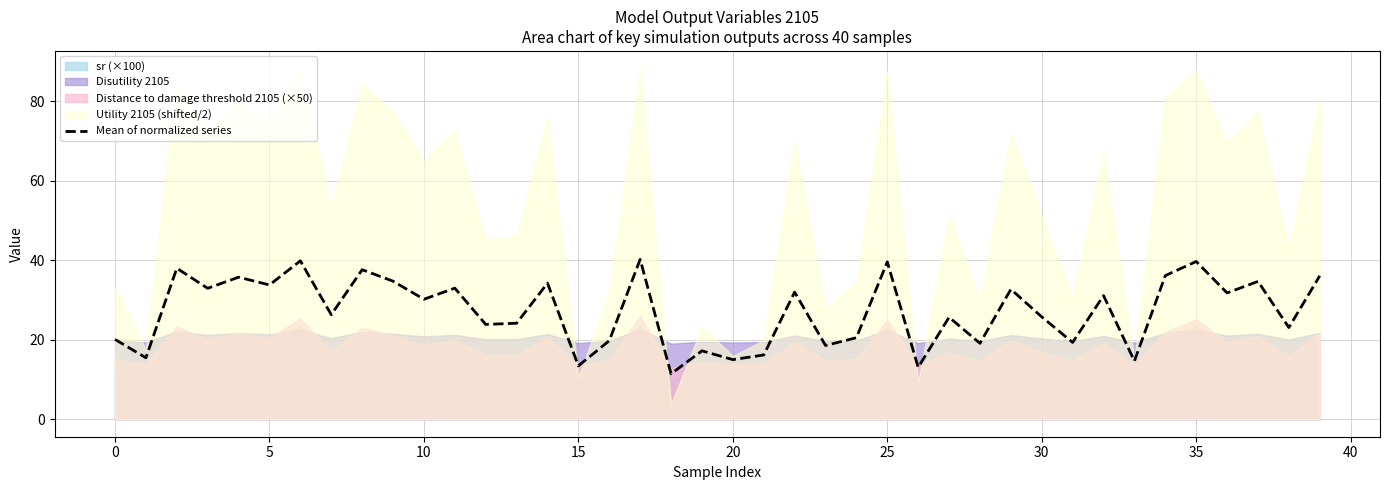

What is the label of the 5th point from the right?

35